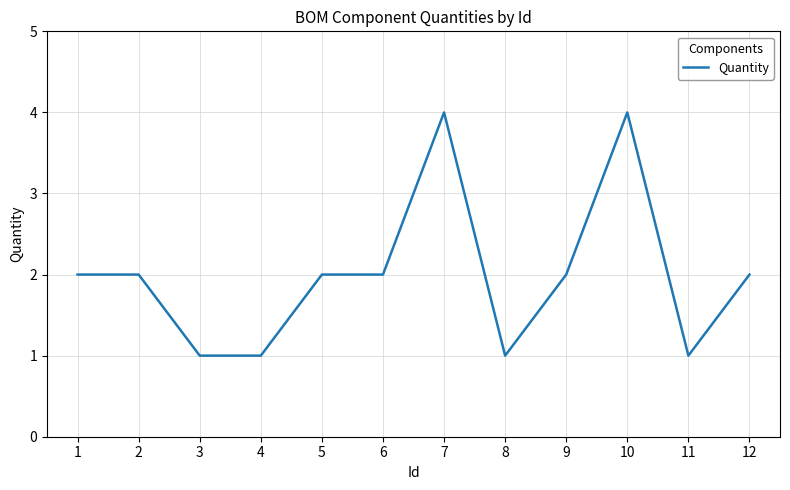

Reading left to right, extract all data points from this chart.

2	2	1	1	2	2	4	1	2	4	1	2